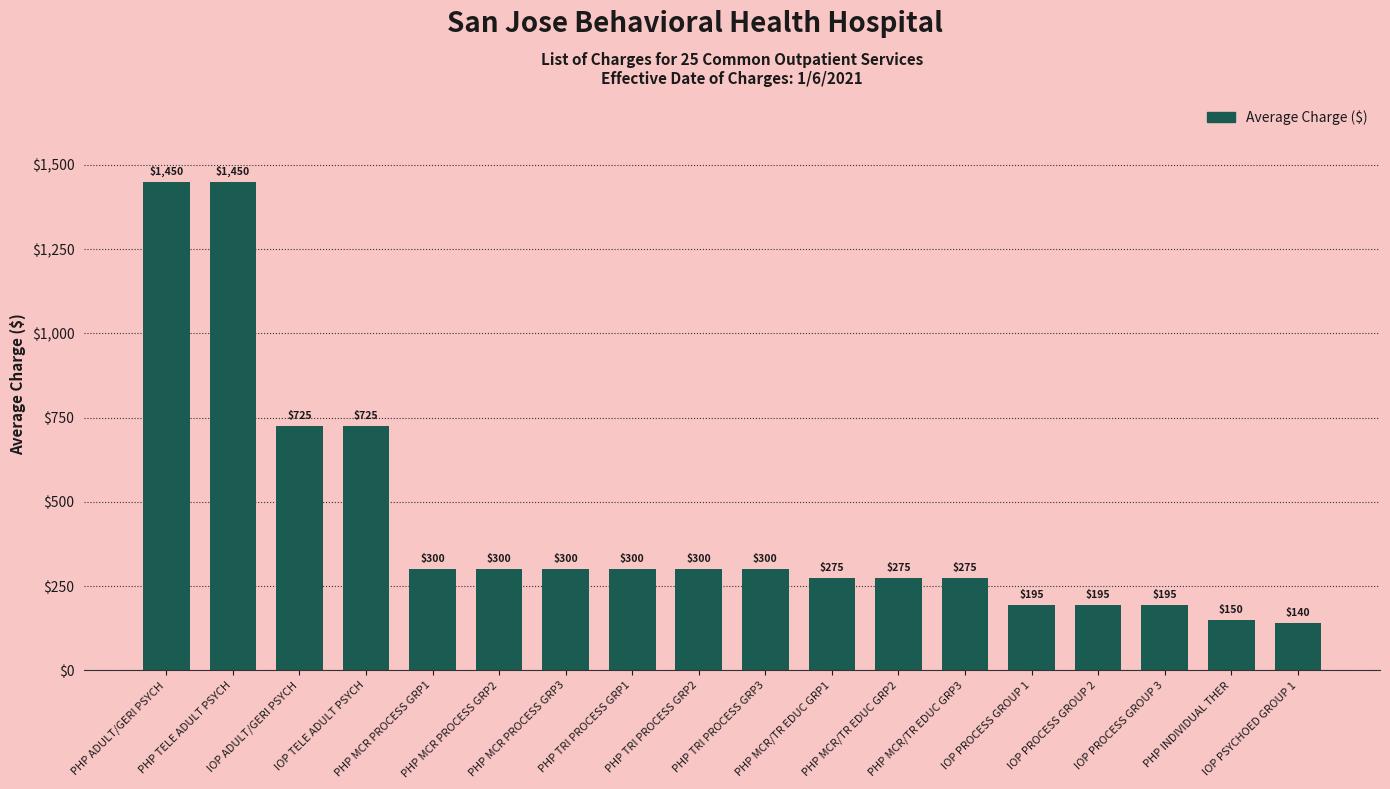

What is the average value?

436